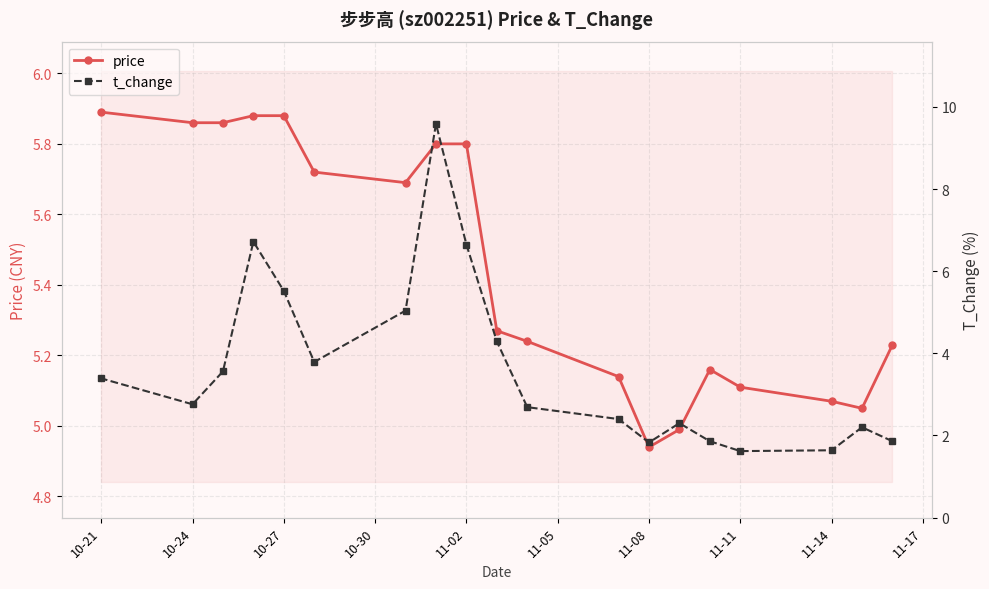

Which series has the largest total across all categories?

price